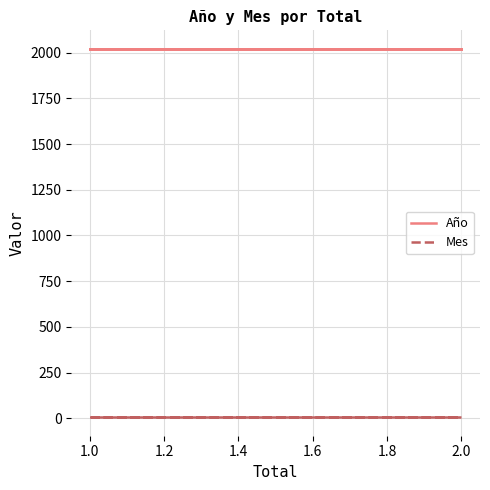

How many lines are shown in the chart?

2